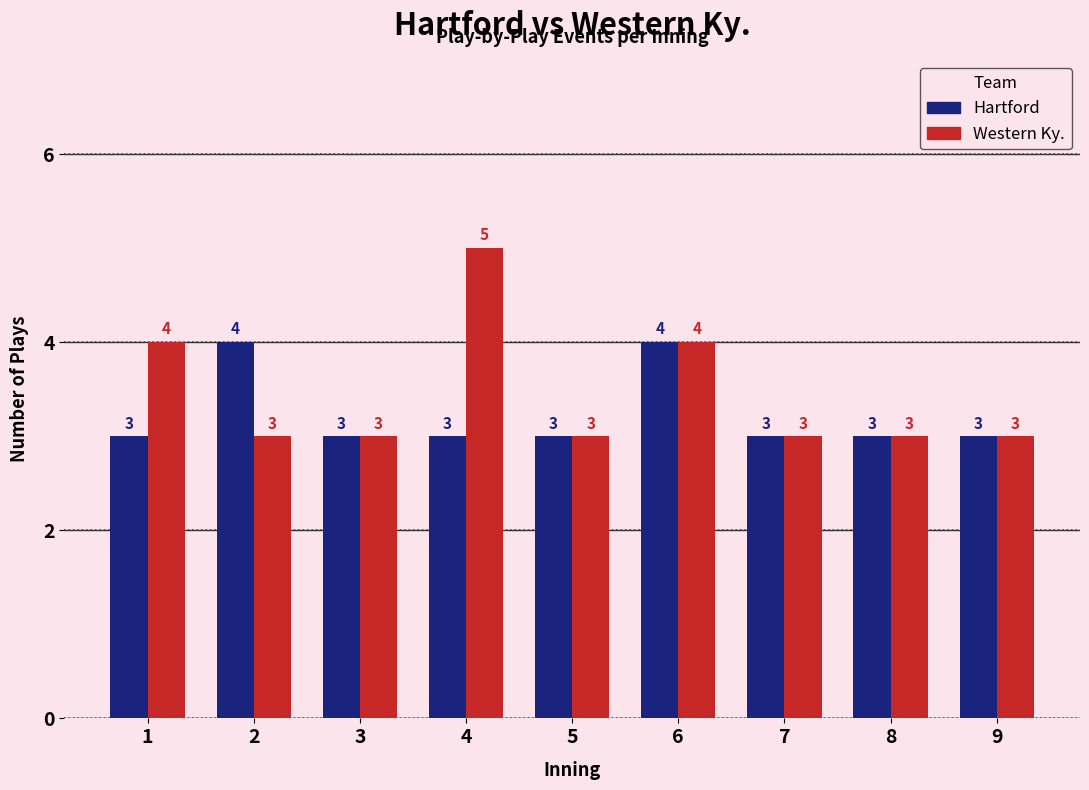

Is it true that Western Ky. equals 2 at 7?

False